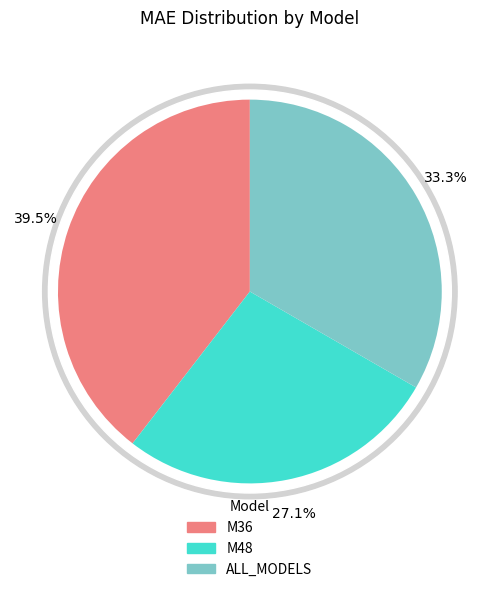

What is the ratio of the value at ALL_MODELS to the value at M36?

0.8